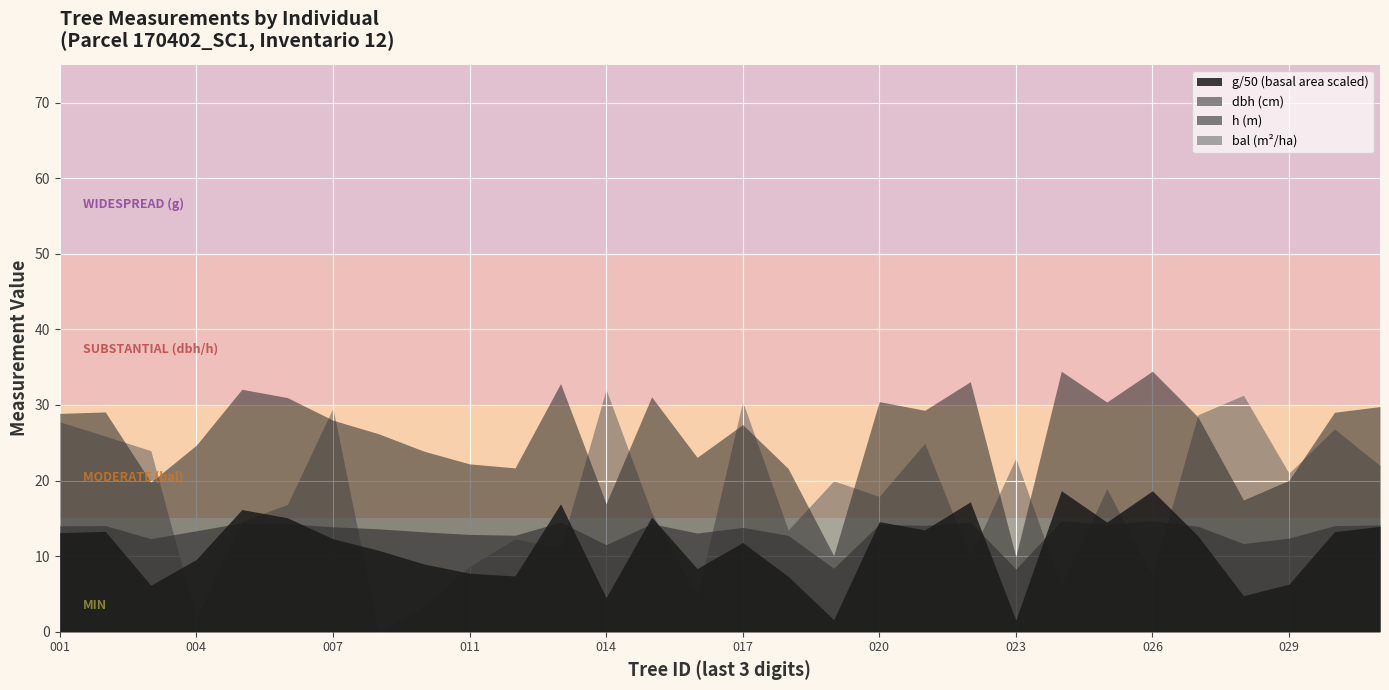

Does the chart display data point markers on the line(s)?

No